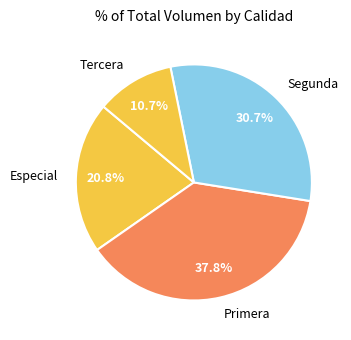

Which has a higher value, Especial or Tercera?

Especial